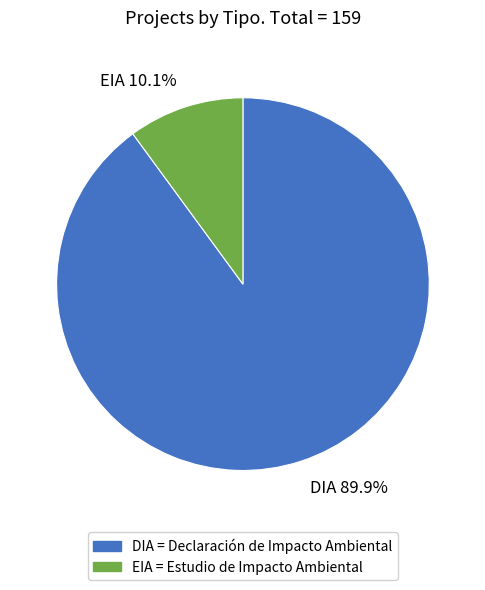

Count the number of slices in the pie.

2